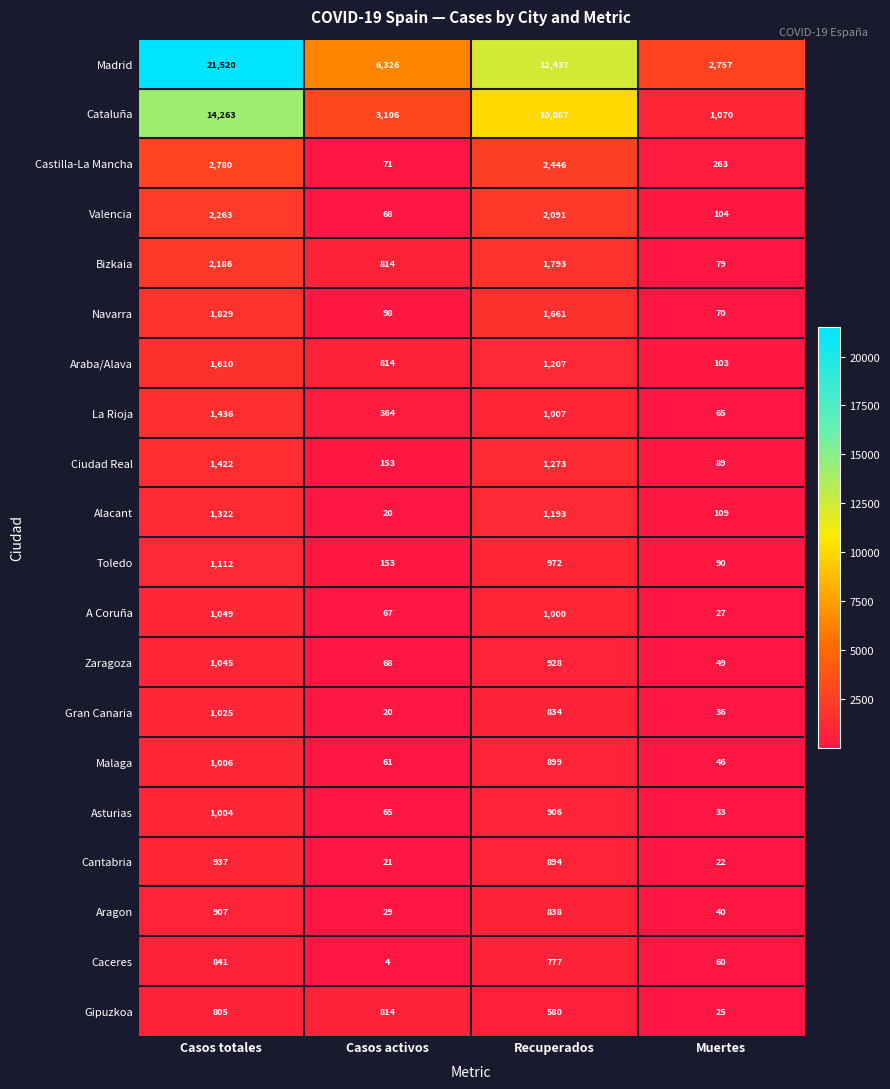

What is the approximate value of Araba/Alava at Casos totales?

1610